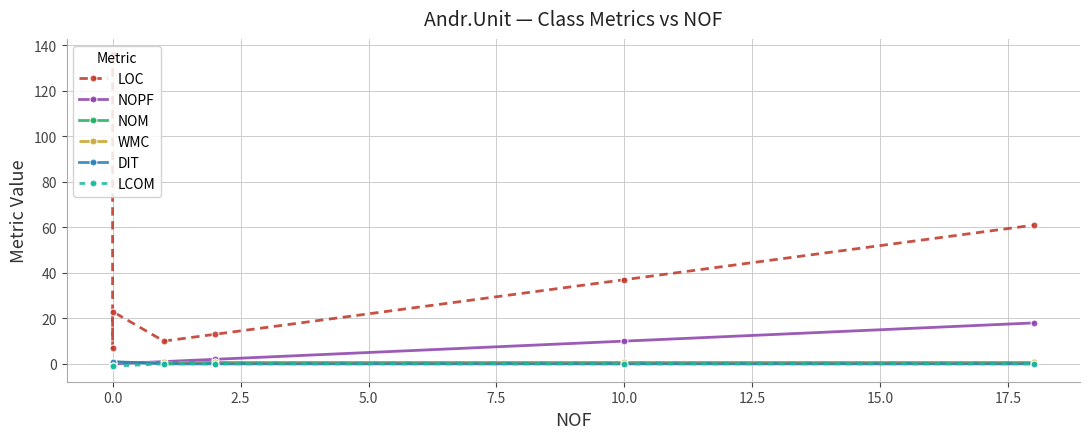

True or false: WMC and NOPF intersect in this chart.

False